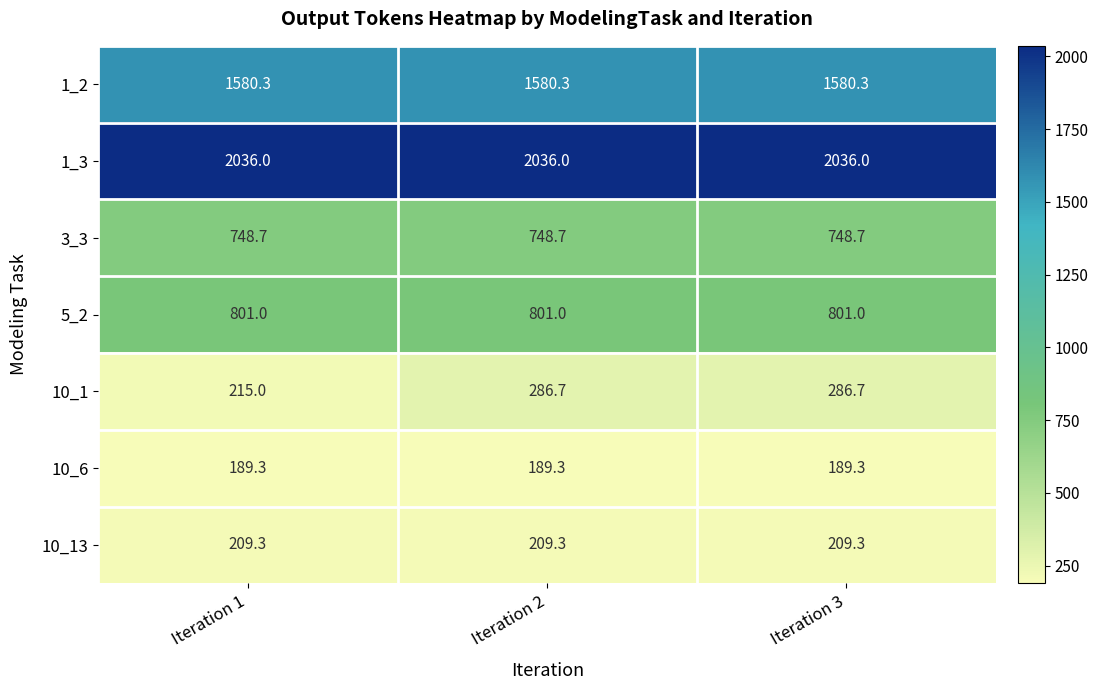

Which series has the largest range (max minus min)?

10_1